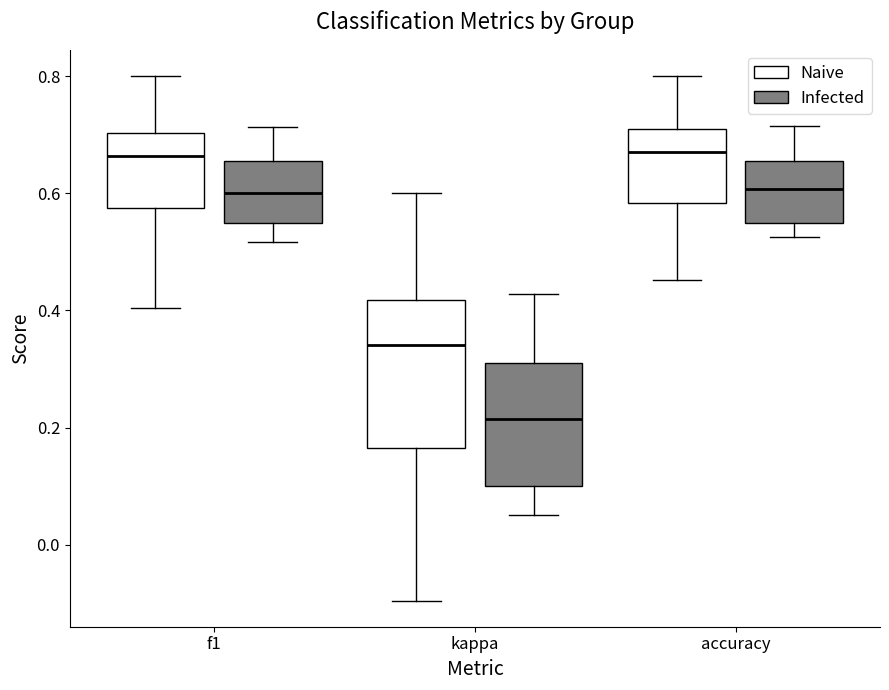

Reading left to right, read every box against the y-axis: the position of its median line, the range the box covers, and the ends of its whiskers. The values are not printed on the chart, so give them approximately, as read against the axis.

f1 (Naive): median 0.66, box 0.58 to 0.70, whiskers 0.40 to 0.80
f1 (Infected): median 0.60, box 0.54 to 0.66, whiskers 0.52 to 0.72
kappa (Naive): median 0.34, box 0.16 to 0.42, whiskers -0.10 to 0.60
kappa (Infected): median 0.22, box 0.10 to 0.32, whiskers 0.06 to 0.42
accuracy (Naive): median 0.68, box 0.58 to 0.70, whiskers 0.46 to 0.80
accuracy (Infected): median 0.60, box 0.56 to 0.66, whiskers 0.52 to 0.72